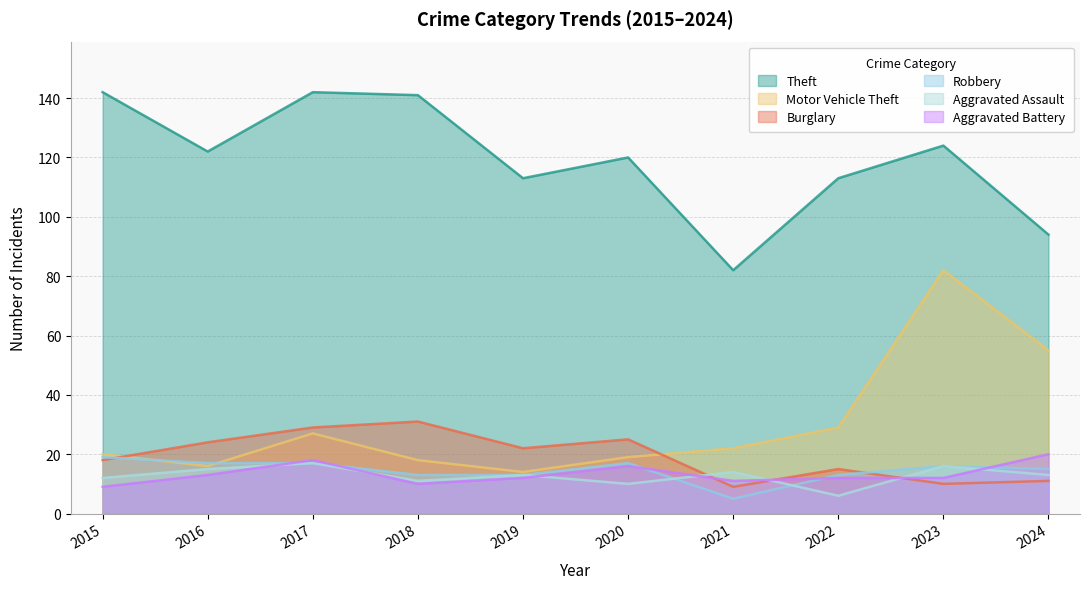

At which category does Aggravated Assault reach its first local peak?

2017